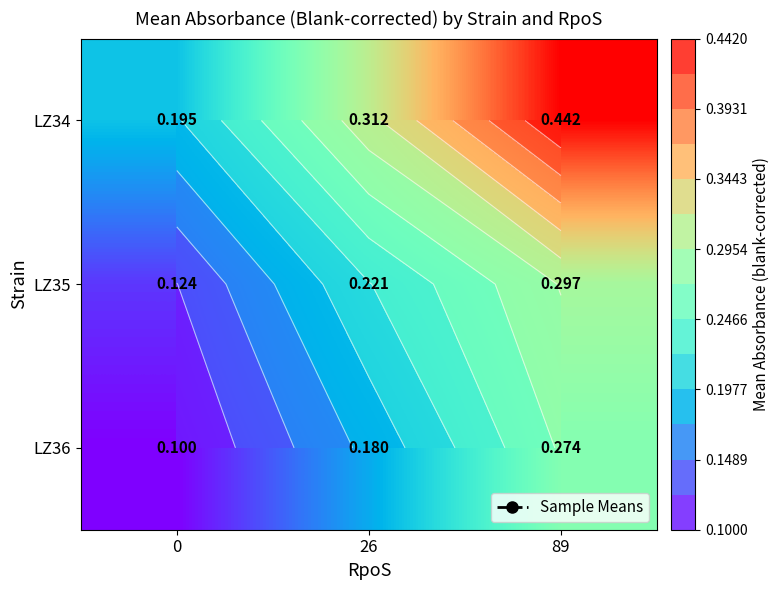

What is the smallest value displayed?

0.1